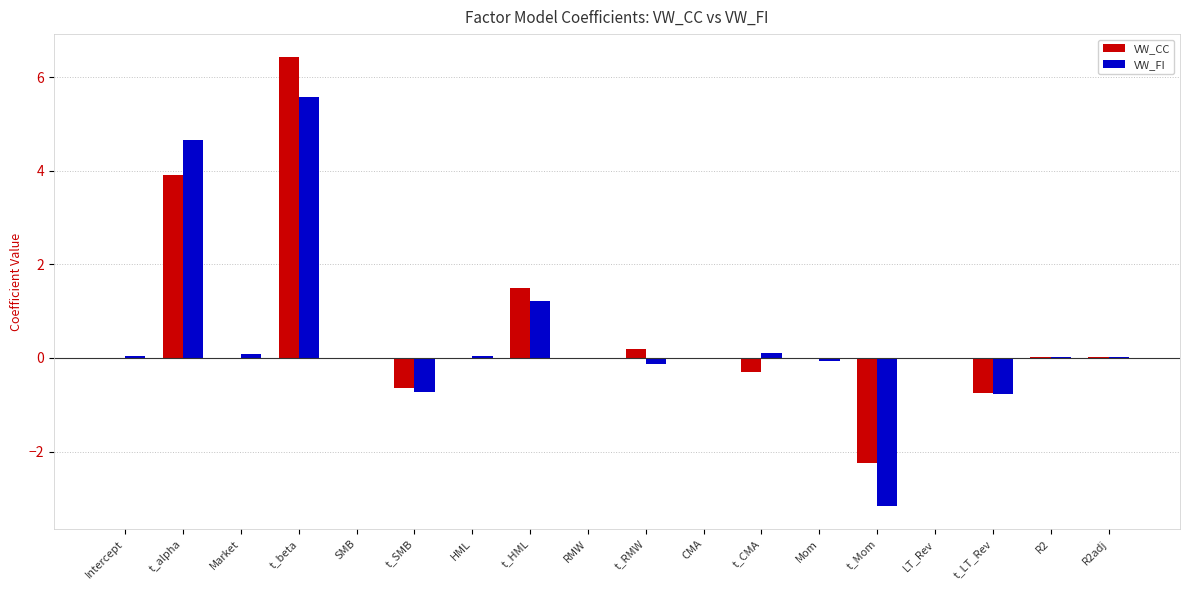

What are all the series names shown in the legend?

VW_CC, VW_FI